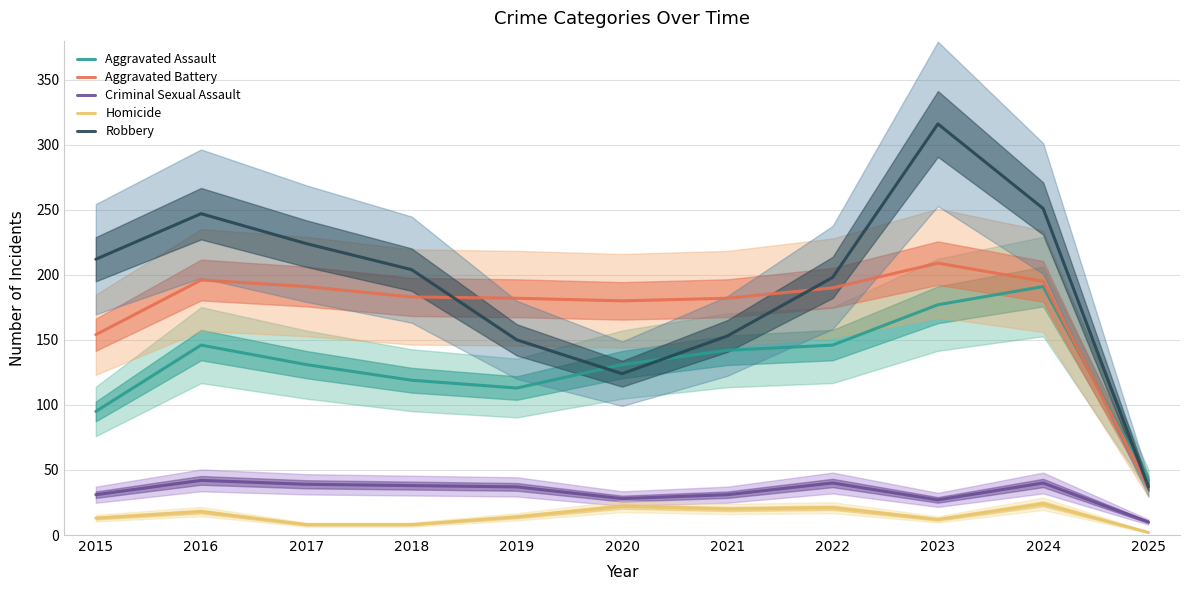

At 2016, list the series in order from smallest to largest.

Homicide, Criminal Sexual Assault, Aggravated Assault, Aggravated Battery, Robbery